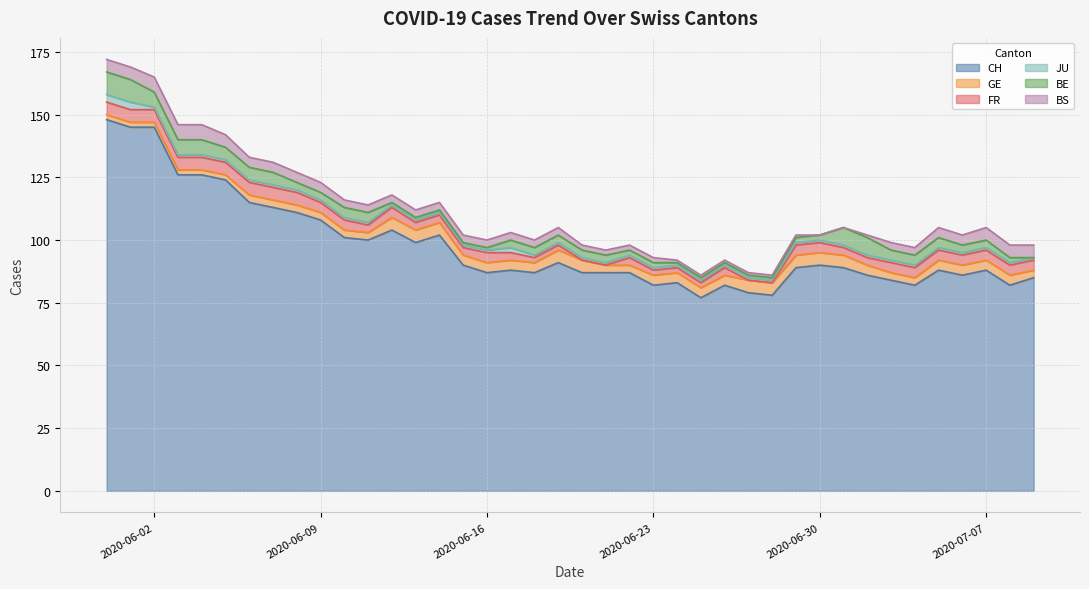

How many distinct data groups are displayed?

6